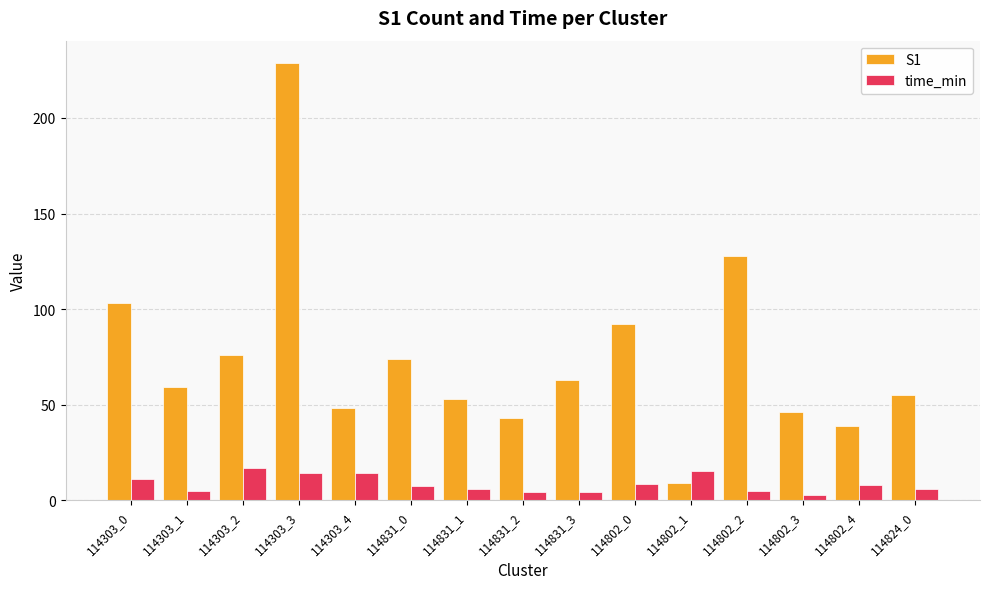

Which category has the highest value in the S1 series?

114303_3